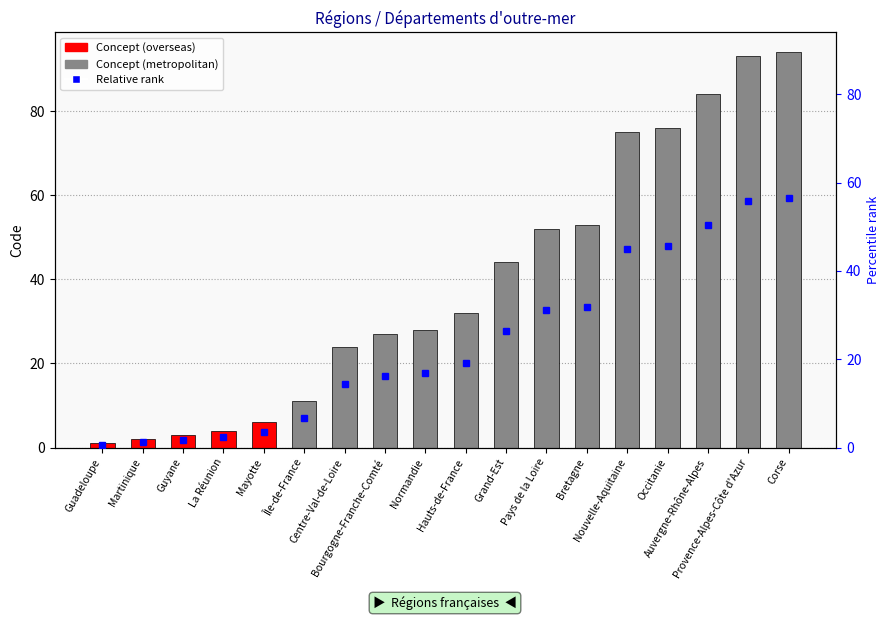

Rank the categories by value from highest to lowest.

Corse, Provence-Alpes-Côte d'Azur, Auvergne-Rhône-Alpes, Occitanie, Nouvelle-Aquitaine, Bretagne, Pays de la Loire, Grand-Est, Hauts-de-France, Normandie, Bourgogne-Franche-Comté, Centre-Val-de-Loire, Île-de-France, Mayotte, La Réunion, Guyane, Martinique, Guadeloupe